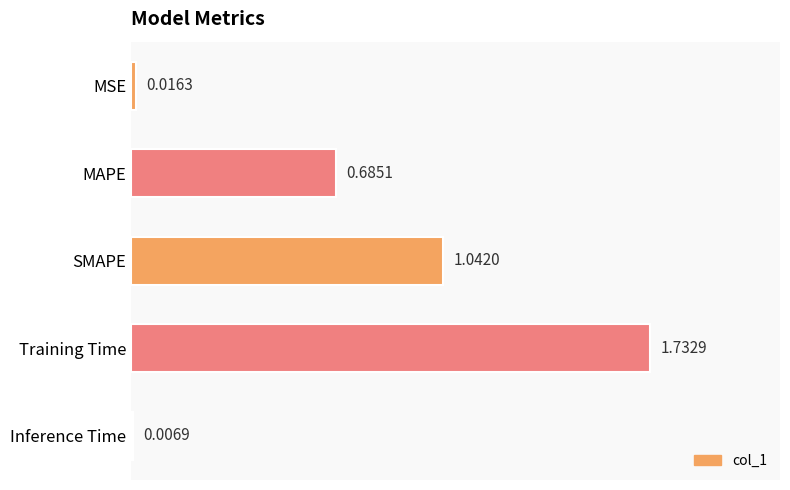

How many series are shown in this chart?

1